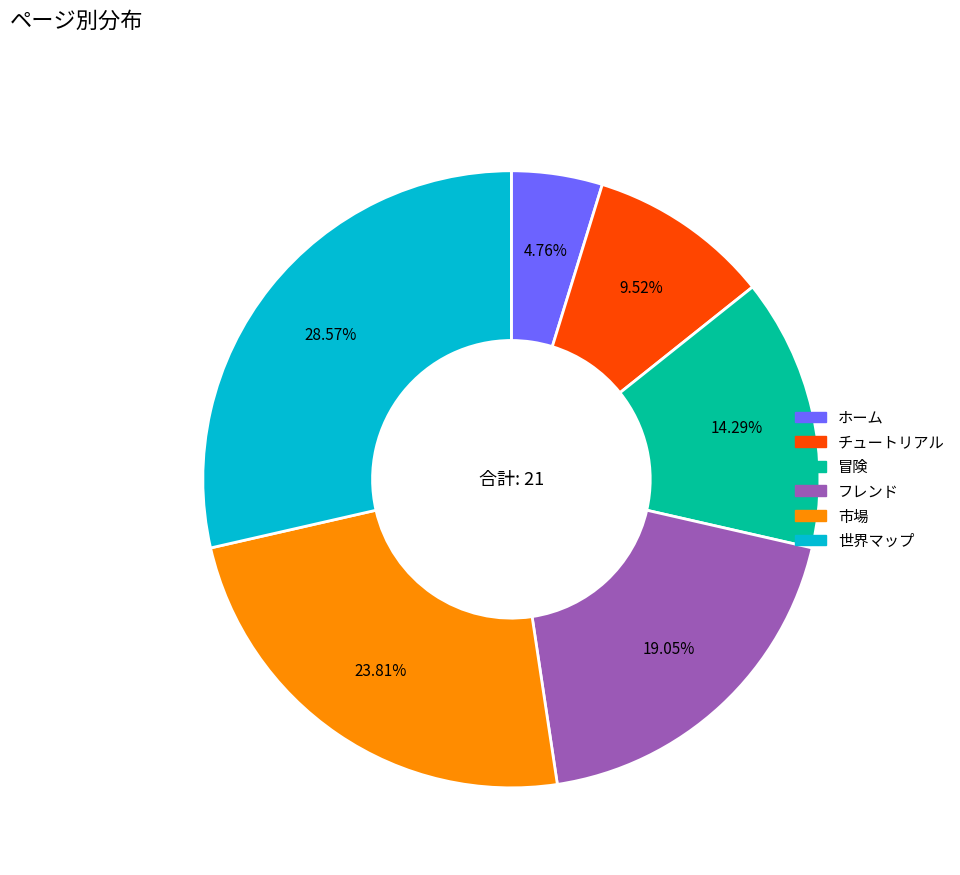

To the nearest percent, what is the difference between the largest and smallest slice percentages?

24%